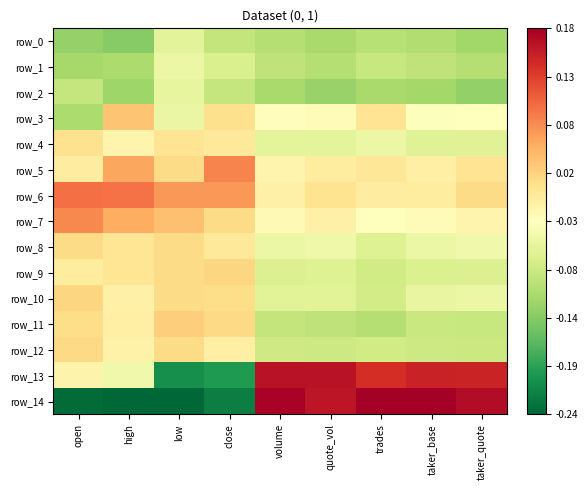

Reading left to right, extract all data points from this chart.

row_0: -1.1	-1.2	-0.4	-0.7	-0.8	-1.0	-0.8	-0.9	-1.0
row_1: -1.0	-0.9	-0.2	-0.5	-0.7	-0.8	-0.7	-0.7	-0.9
row_2: -0.7	-1.0	-0.3	-0.7	-1.0	-1.1	-1.0	-1.0	-1.2
row_3: -0.9	0.8	-0.3	0.5	0.0	0.1	0.4	-0.0	0.0
row_4: 0.5	0.2	0.4	0.3	-0.3	-0.3	-0.2	-0.4	-0.4
row_5: 0.3	1.0	0.5	1.3	0.2	0.3	0.4	0.2	0.4
row_6: 1.5	1.4	1.2	1.2	0.2	0.4	0.3	0.3	0.5
row_7: 1.3	1.0	0.8	0.5	0.1	0.2	0.0	0.0	0.2
row_8: 0.5	0.4	0.5	0.3	-0.2	-0.2	-0.4	-0.2	-0.2
row_9: 0.3	0.4	0.5	0.6	-0.4	-0.4	-0.6	-0.5	-0.4
row_10: 0.6	0.2	0.5	0.5	-0.4	-0.4	-0.6	-0.3	-0.2
row_11: 0.5	0.3	0.7	0.6	-0.7	-0.8	-0.8	-0.6	-0.7
row_12: 0.6	0.2	0.5	0.3	-0.6	-0.6	-0.6	-0.6	-0.6
row_13: 0.2	-0.2	-2.1	-2.0	2.3	2.3	2.0	2.1	2.1
row_14: -2.4	-2.5	-2.5	-2.3	2.5	2.3	2.6	2.6	2.4